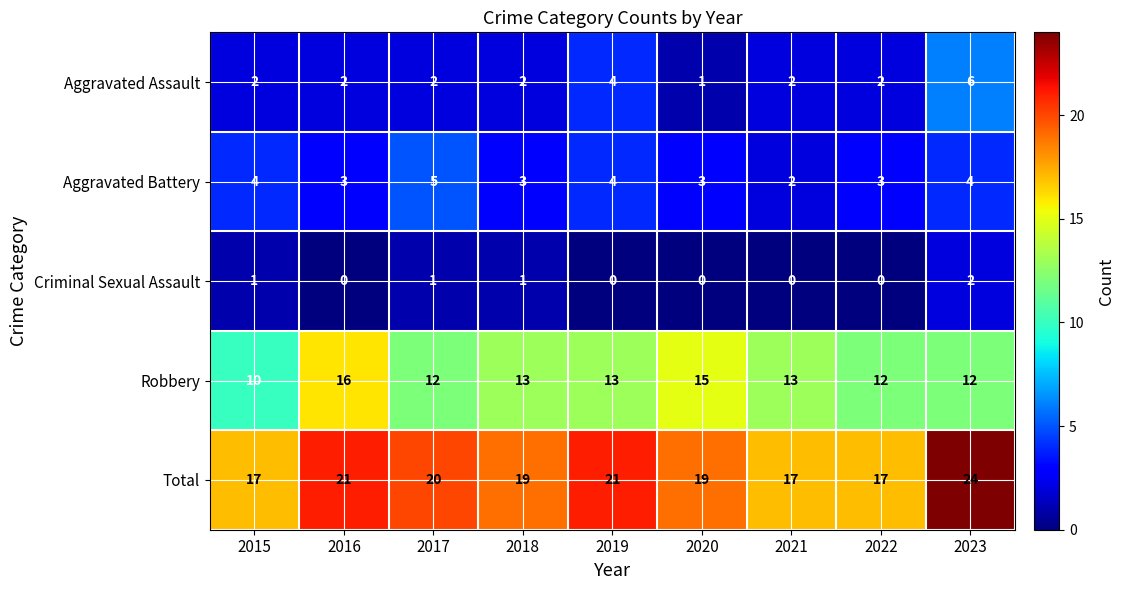

How many Criminal Sexual Assault values are between 0 and 1?

8